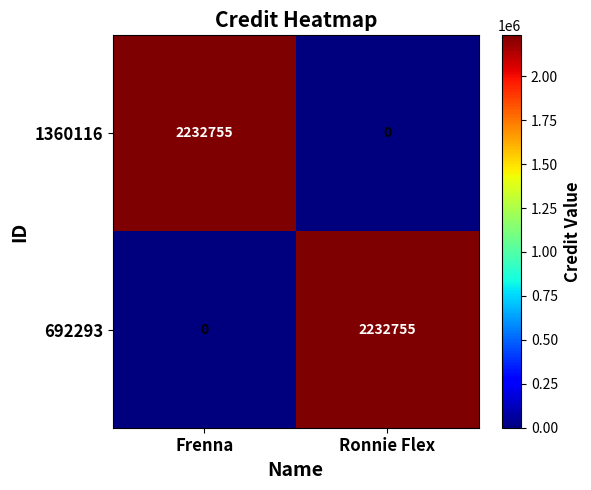

What is the total value across all series at Frenna?

2232755